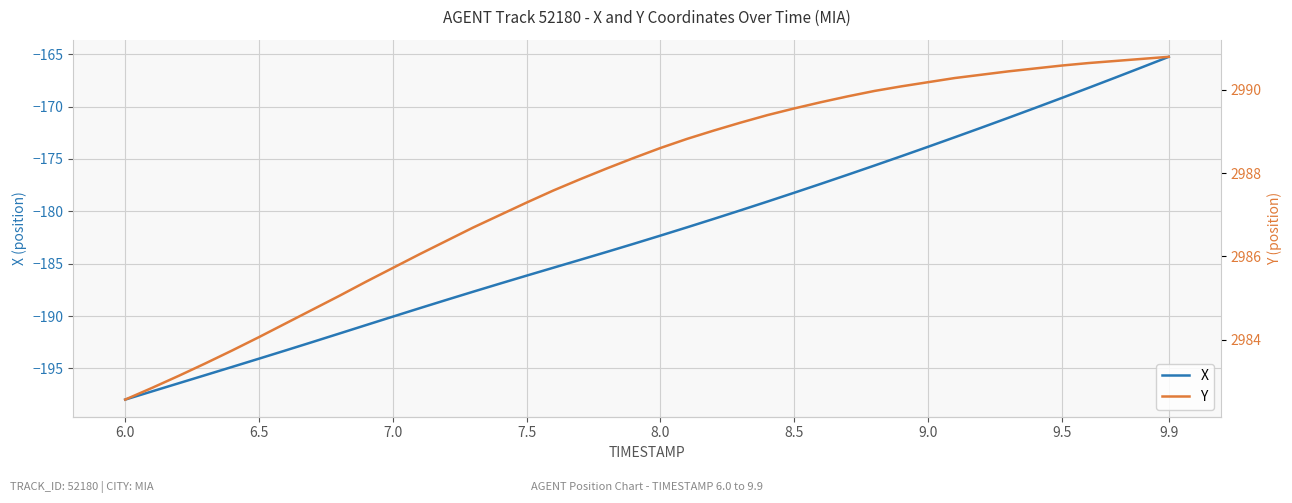

At which label does X reach its minimum?

6.0